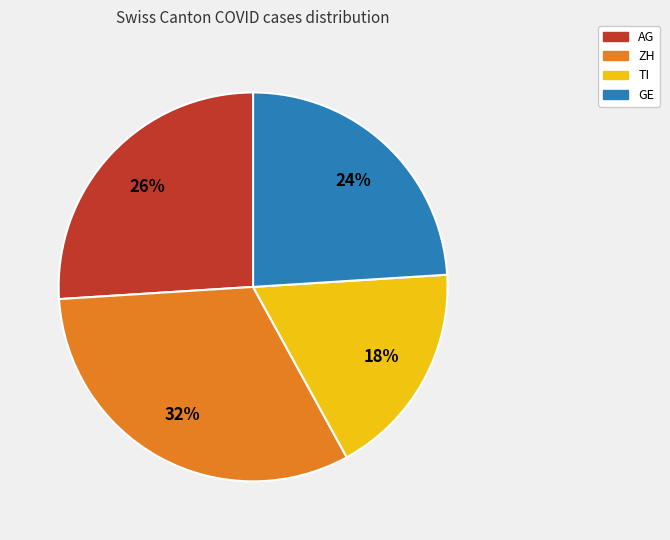

Rank the categories by value from lowest to highest.

TI, GE, AG, ZH